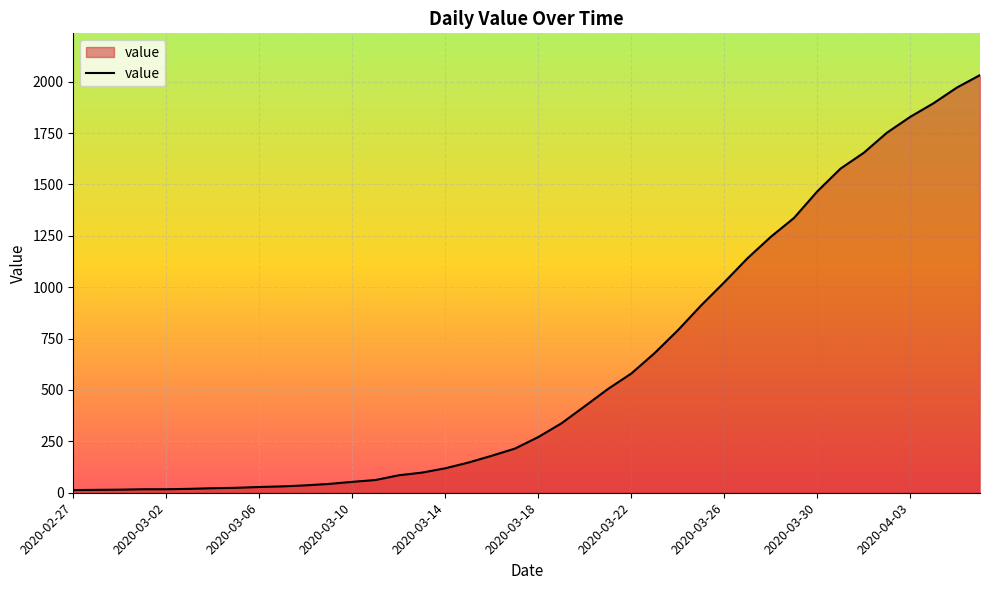

What is the greatest value displayed?

2032